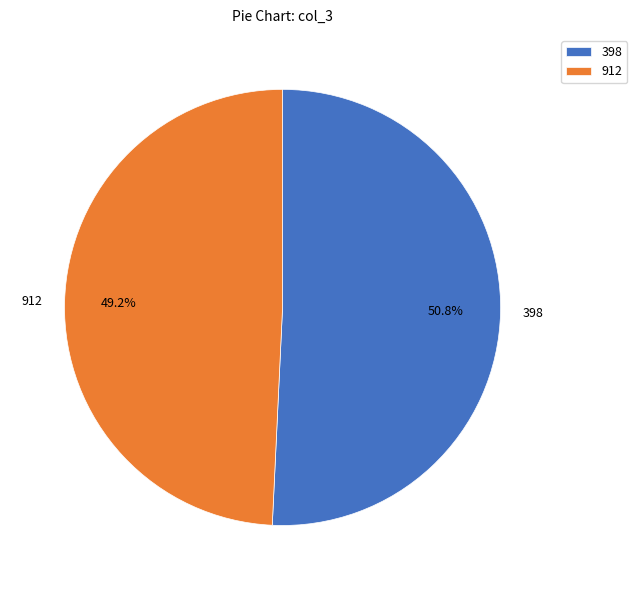

Rank the categories by value from lowest to highest.

912, 398